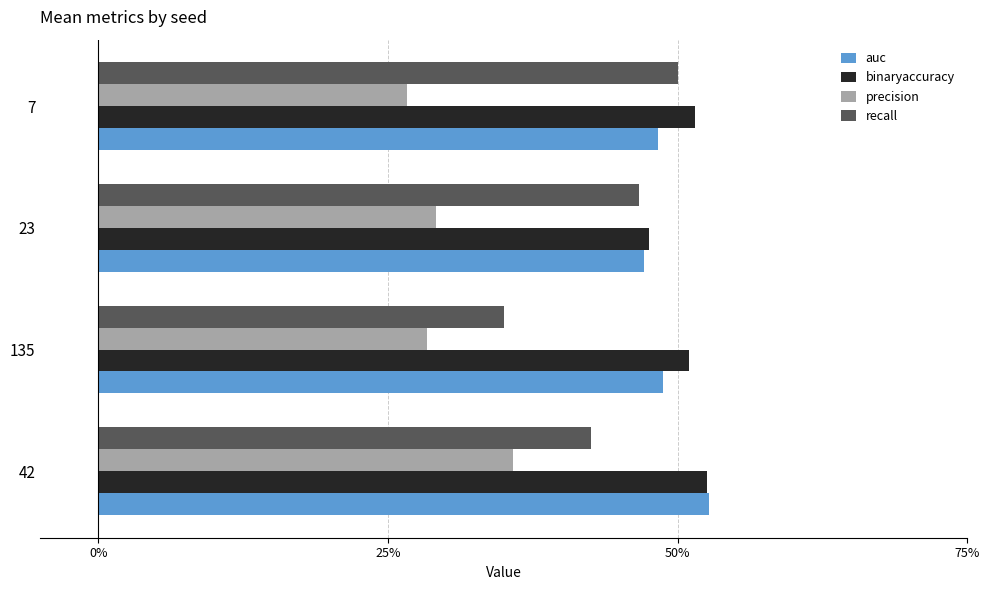

What are all the series names shown in the legend?

auc, binaryaccuracy, precision, recall